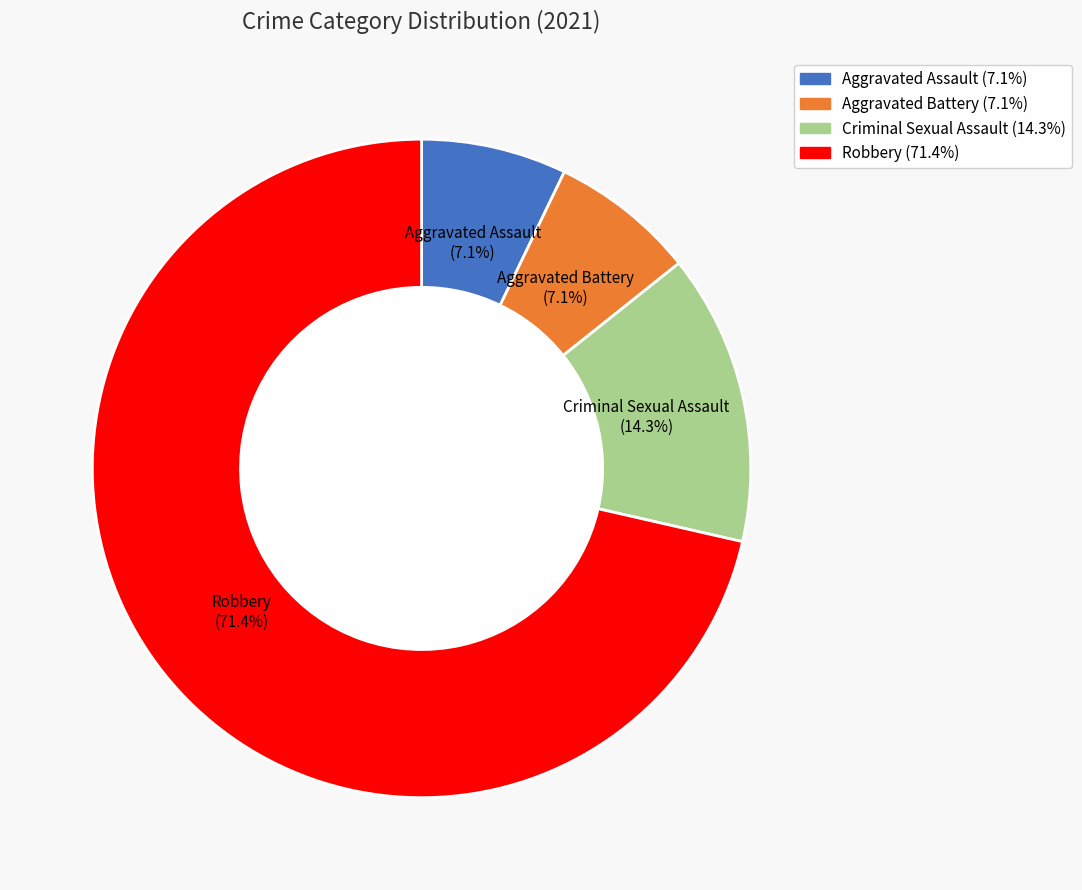

To the nearest percent, what portion does Aggravated Battery represent?

7%